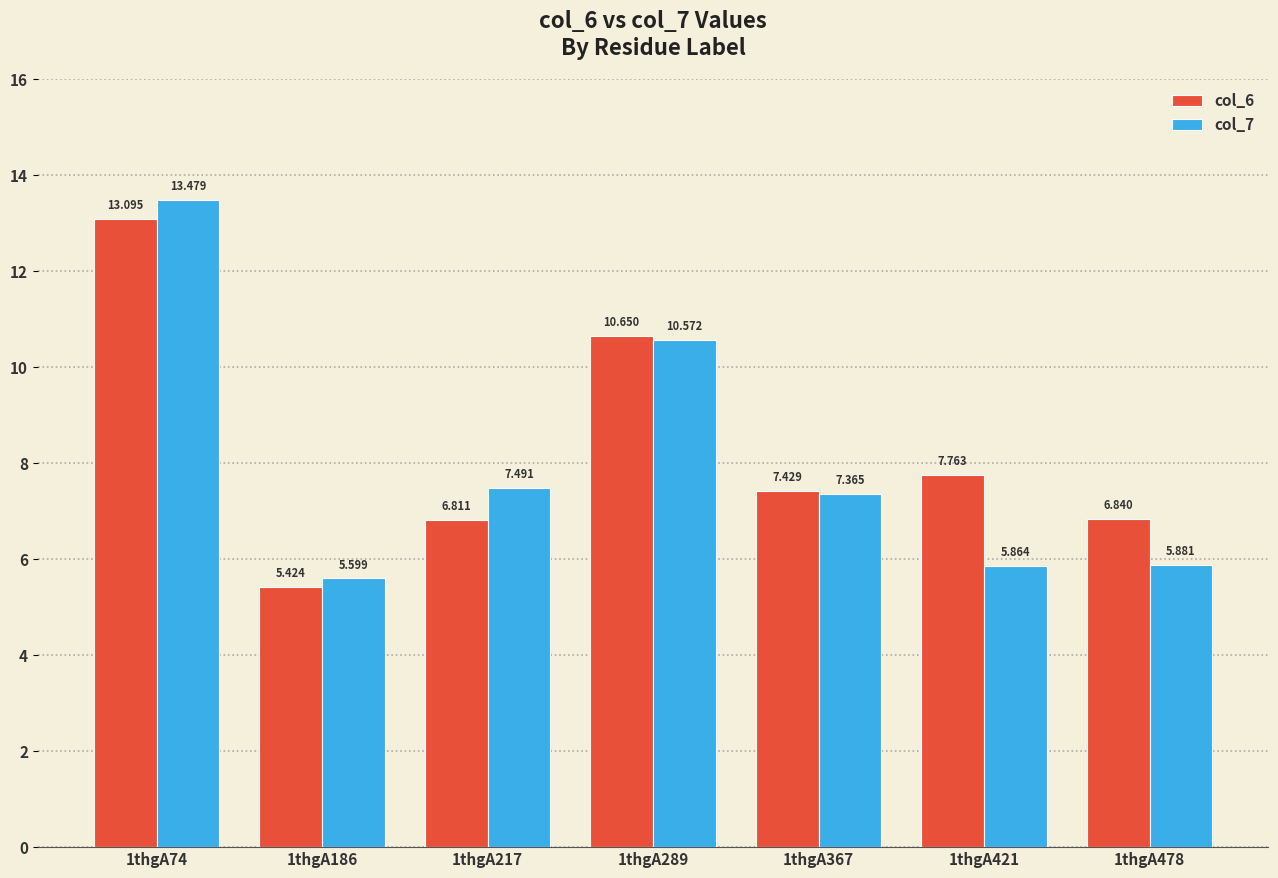

At which label does col_7 reach its minimum?

1thgA186